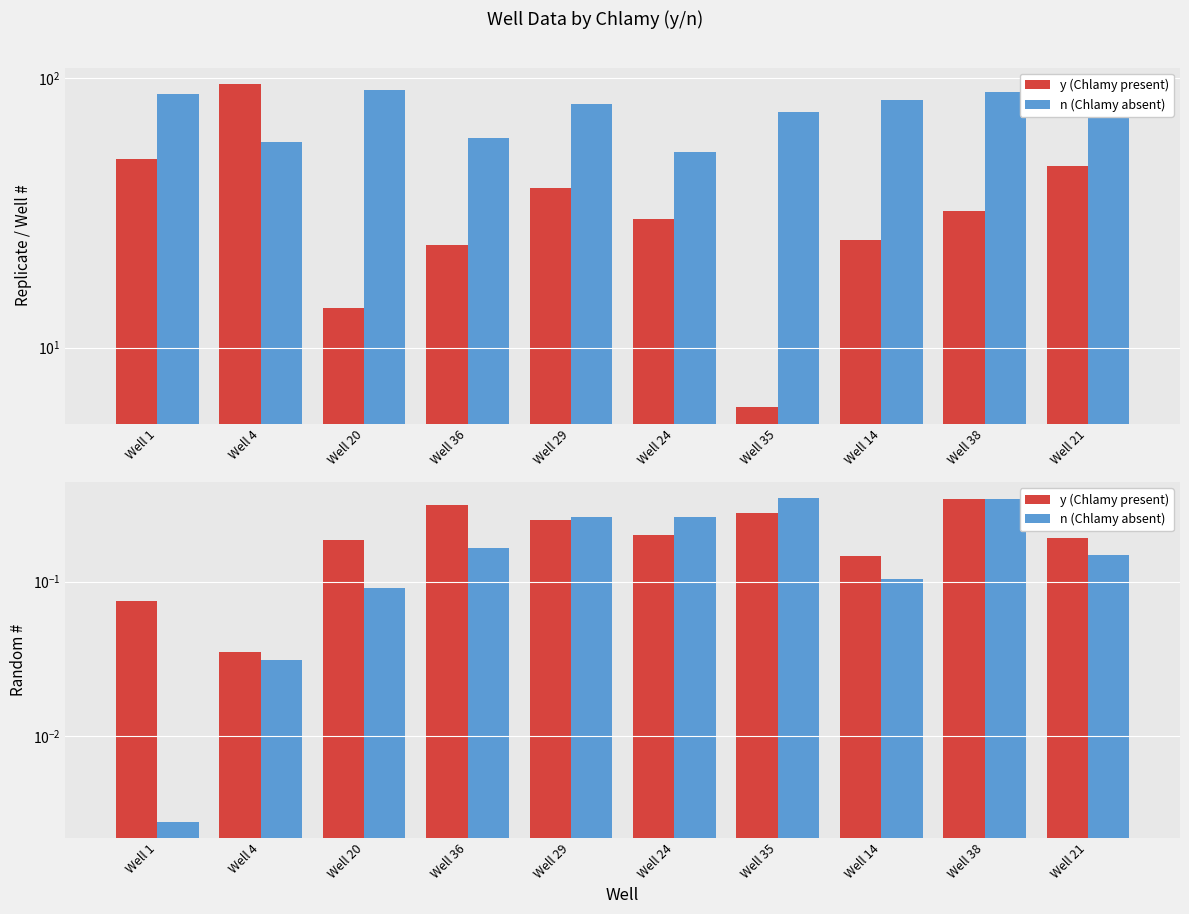

What position from the right is Well 35?

4